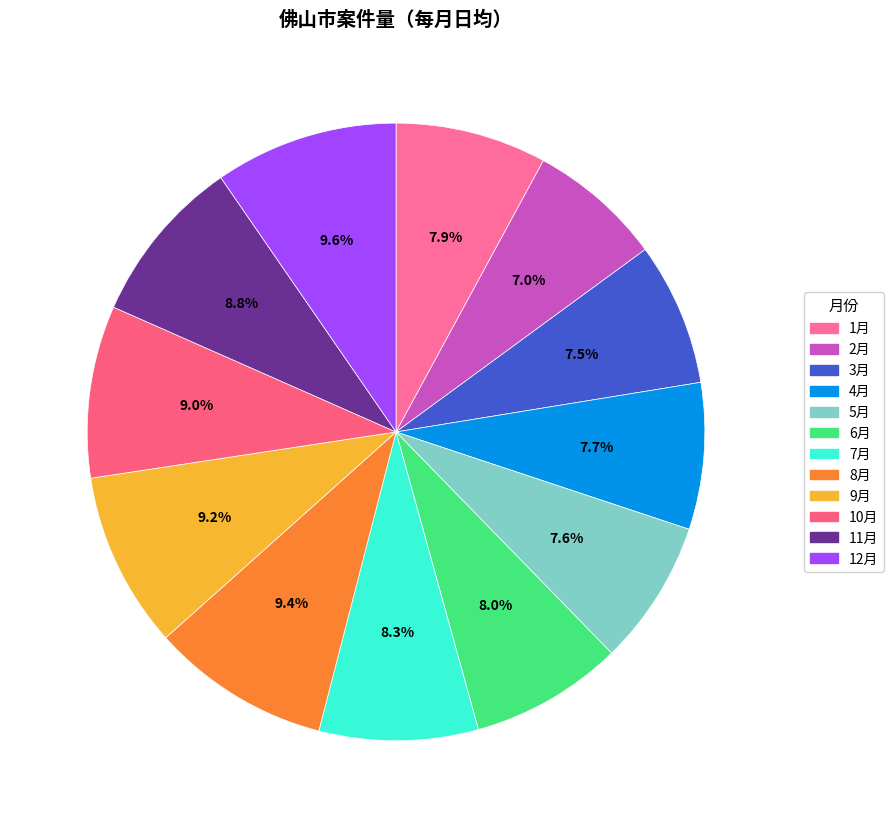

Which category has the smallest portion of the pie?

2月